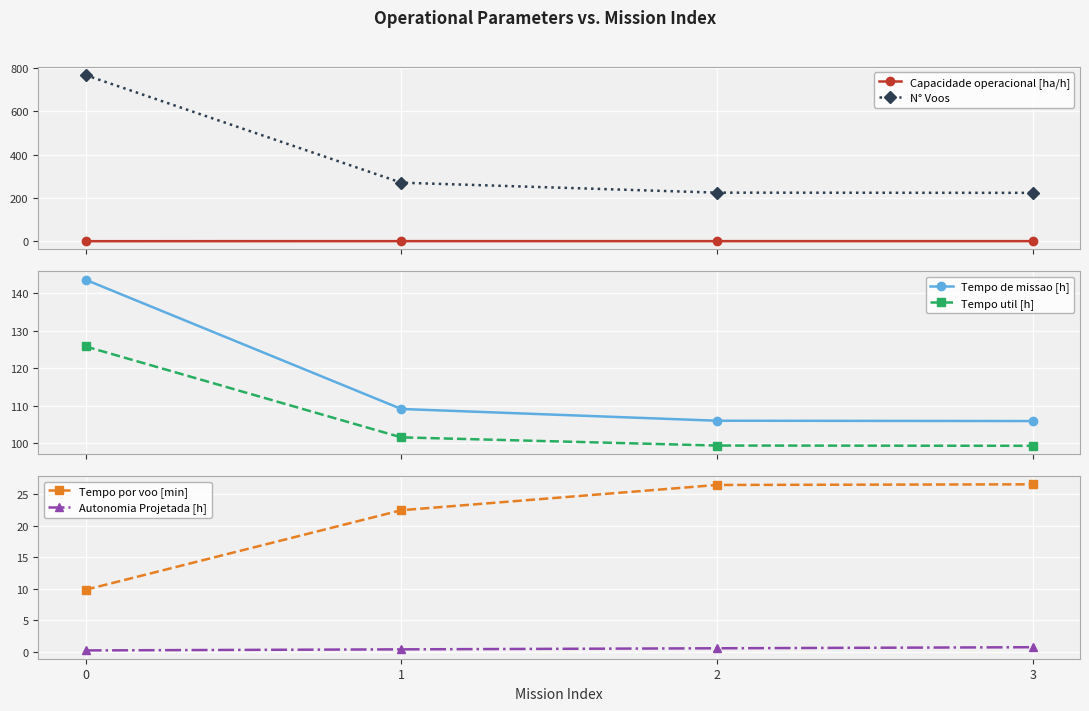

How many lines are shown in the chart?

6